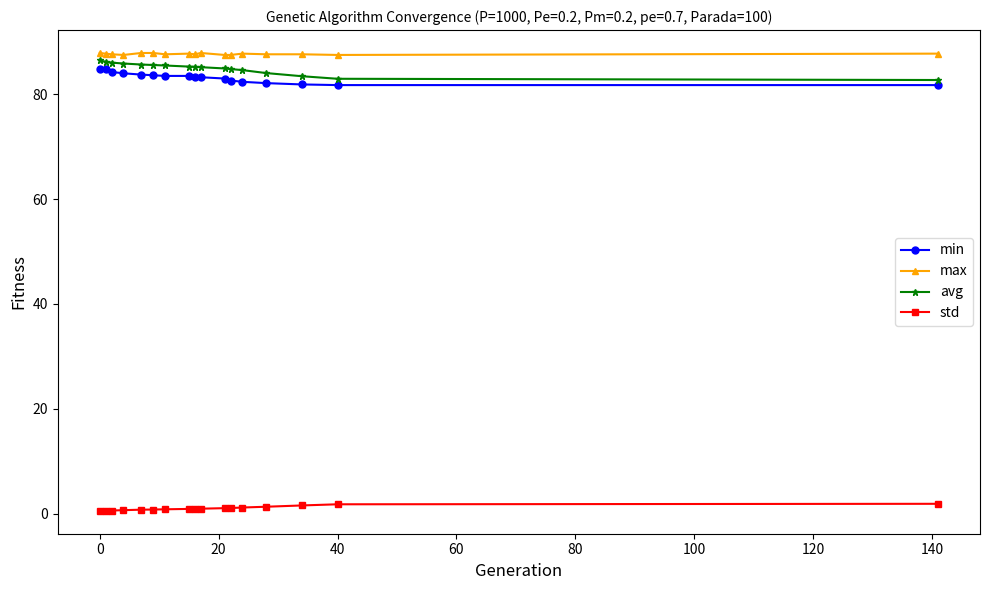

At how many categories does at least one series exceed 45?

17